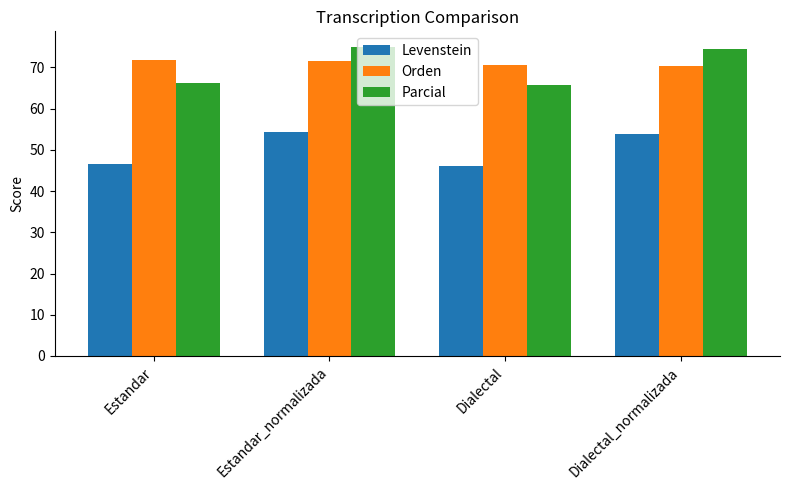

Rank the series at Dialectal_normalizada from highest to lowest value.

Parcial, Orden, Levenstein